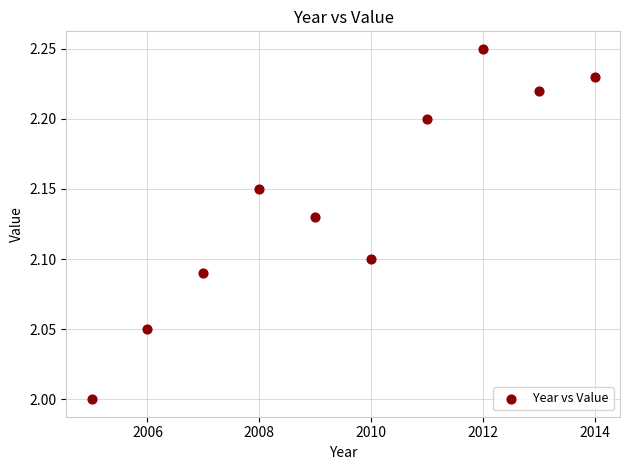

What is the average X value?

2009.5